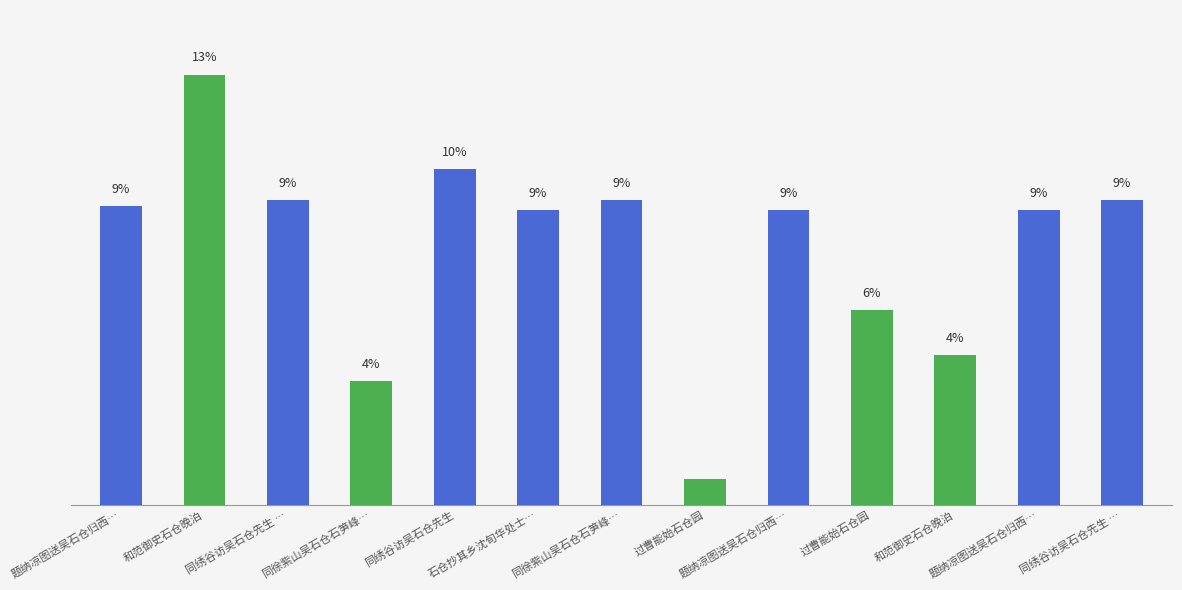

Which has a higher value, 同徐紫山吴石仓石笋峰… or 同绣谷访吴石仓先生 …?

同绣谷访吴石仓先生 …